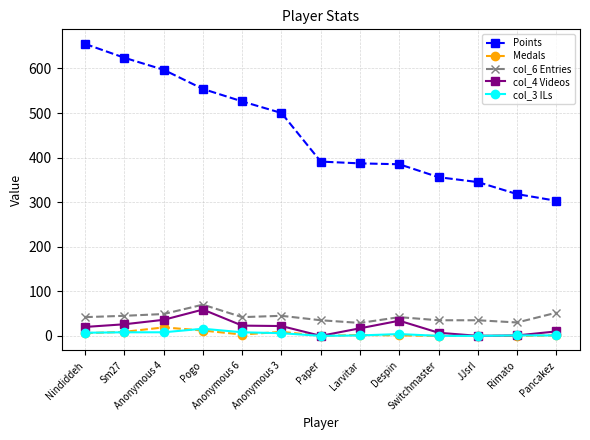

What is the spread (max minus min) of values at Nindiddeh?

649